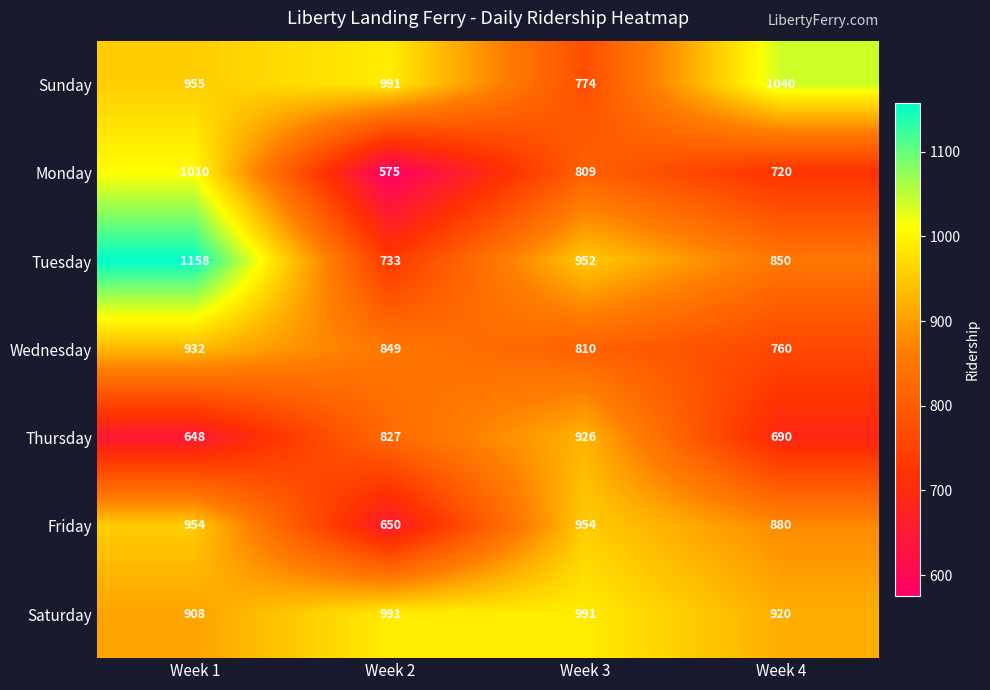

Read the Wednesday value at Week 3, to the nearest 5.

810